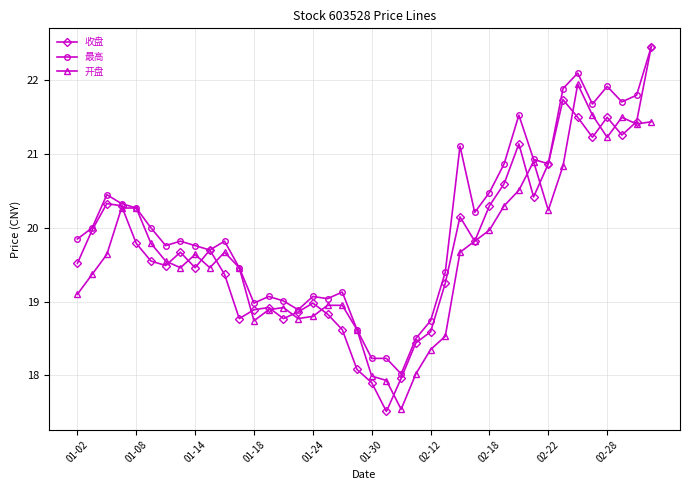

What is the value of the 开盘 point at the 4th from the left?

20.3